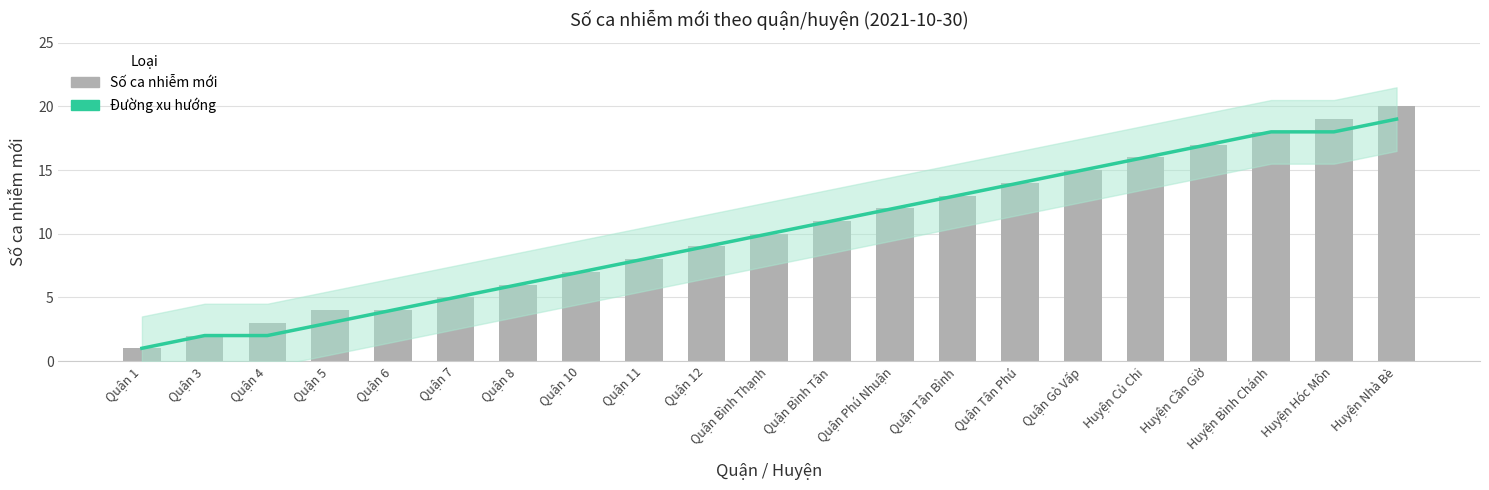

What is the minimum value for Đường xu hướng?

1